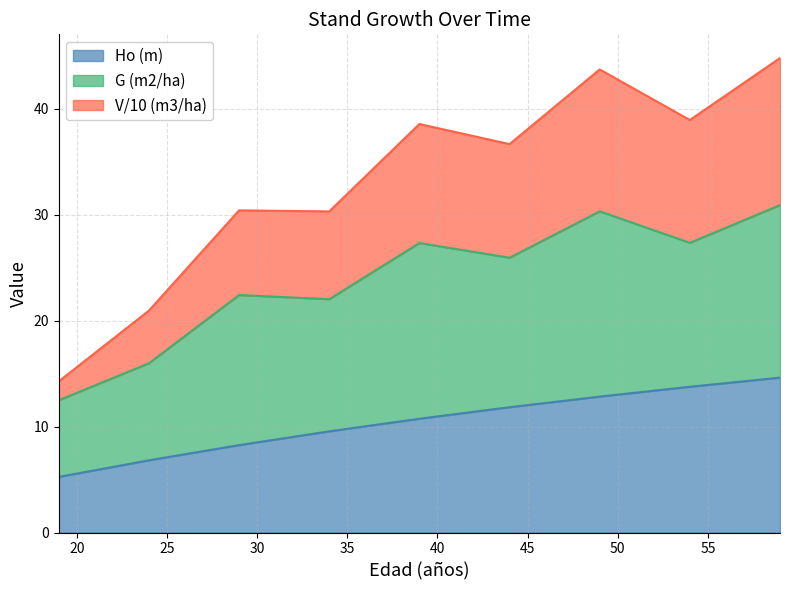

Which category has the lowest value in the V (m3/ha) series?

19